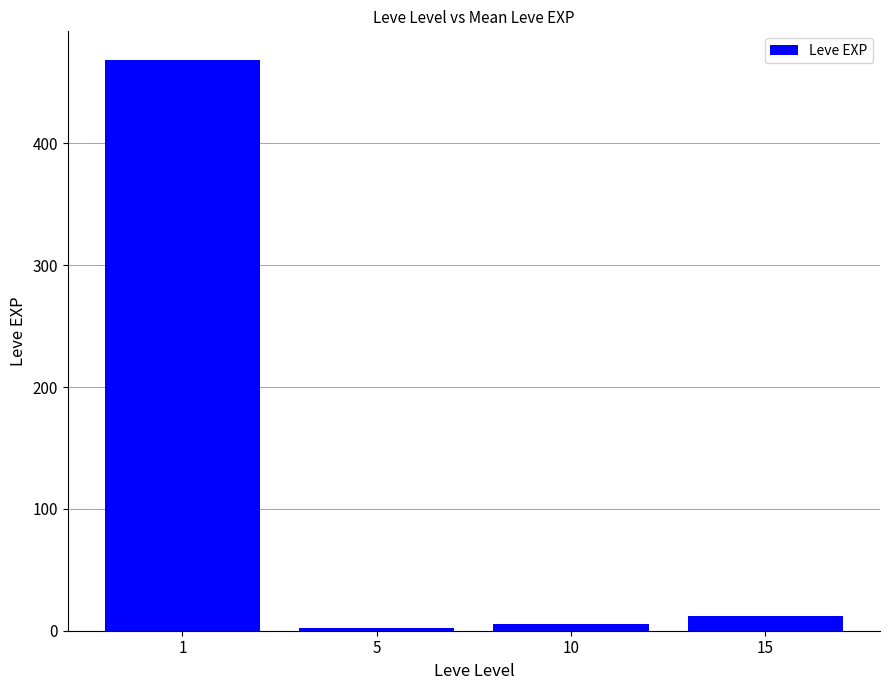

Reading left to right, what are all the values shown in this chart?

1=468.5	5=2.3	10=5.3	15=12.0